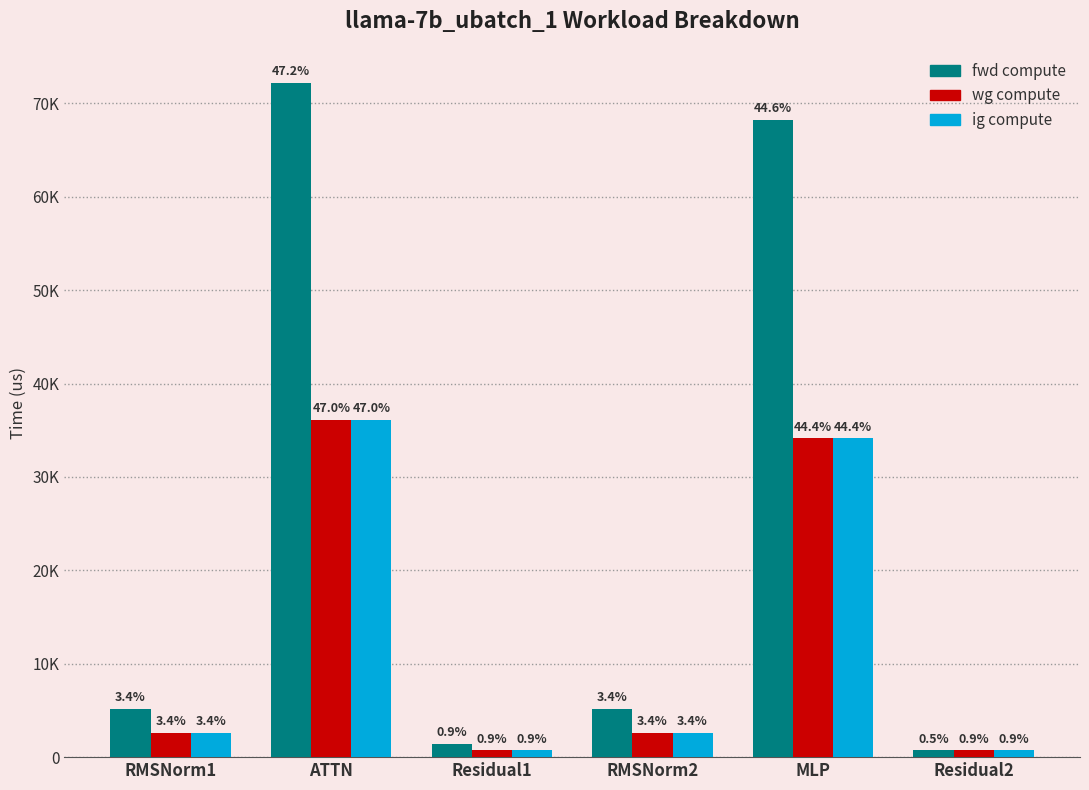

At MLP, list the series in order from smallest to largest.

wg compute, ig compute, fwd compute